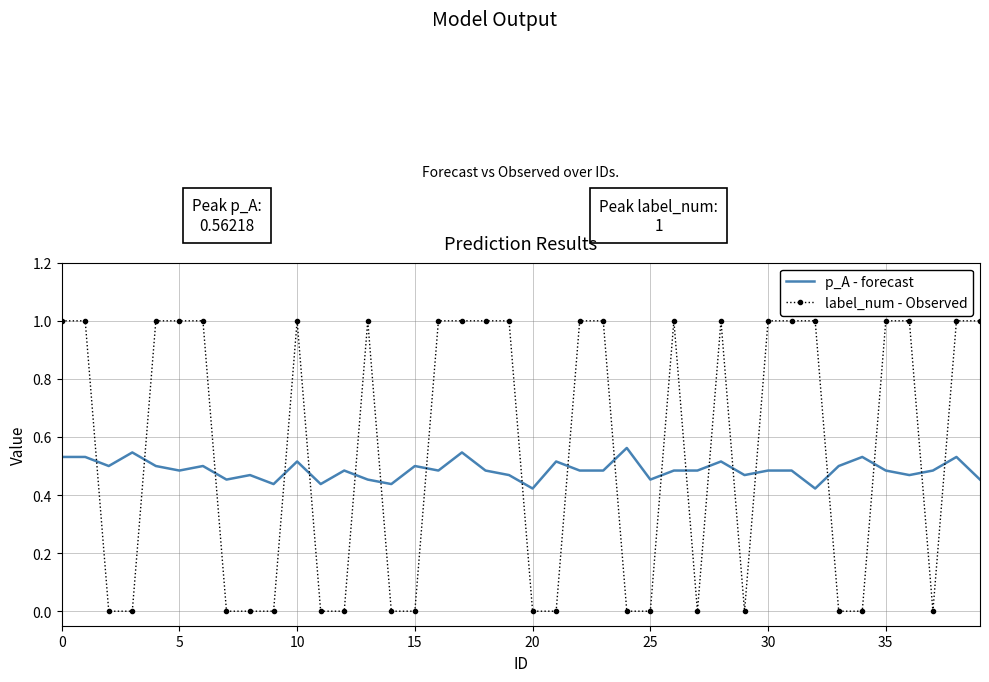

Which series has the widest spread of values?

label_num - Observed